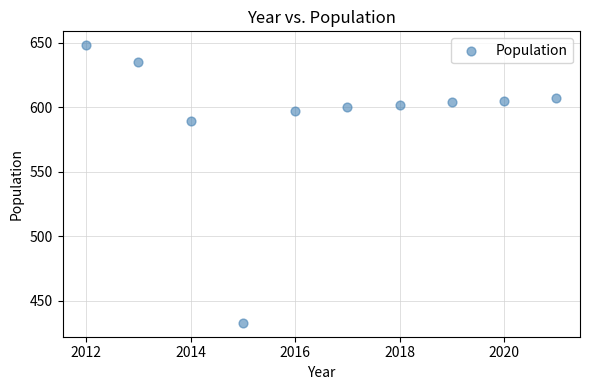

What Y value in the scatter plot is closest to 540?

589